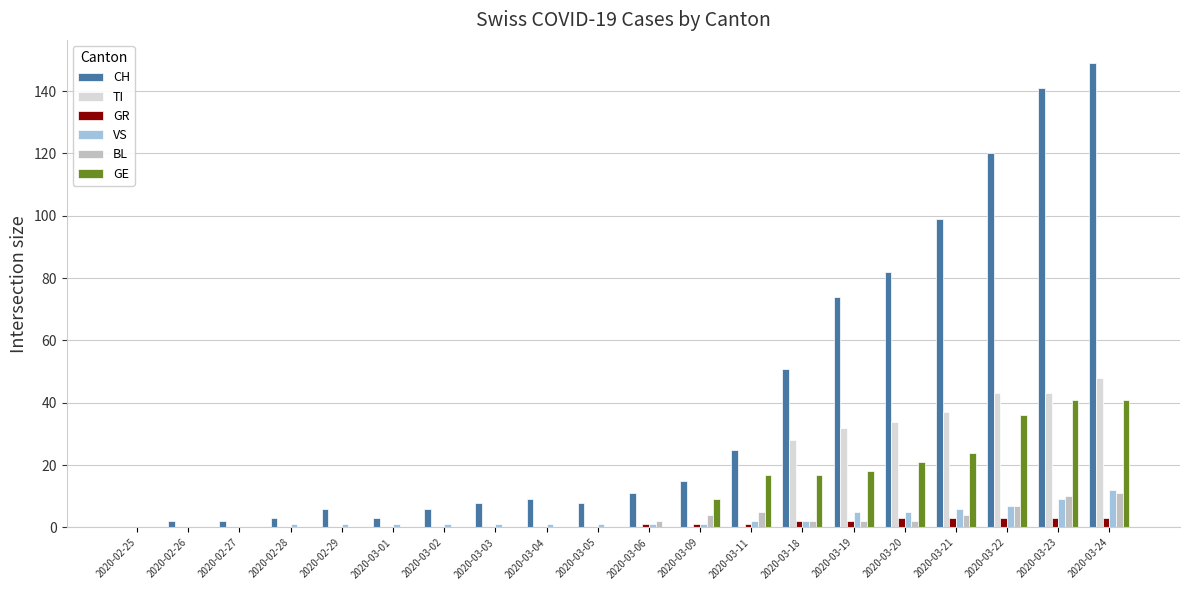

What is the difference between the BL values at 2020-03-19 and 2020-03-22?

5